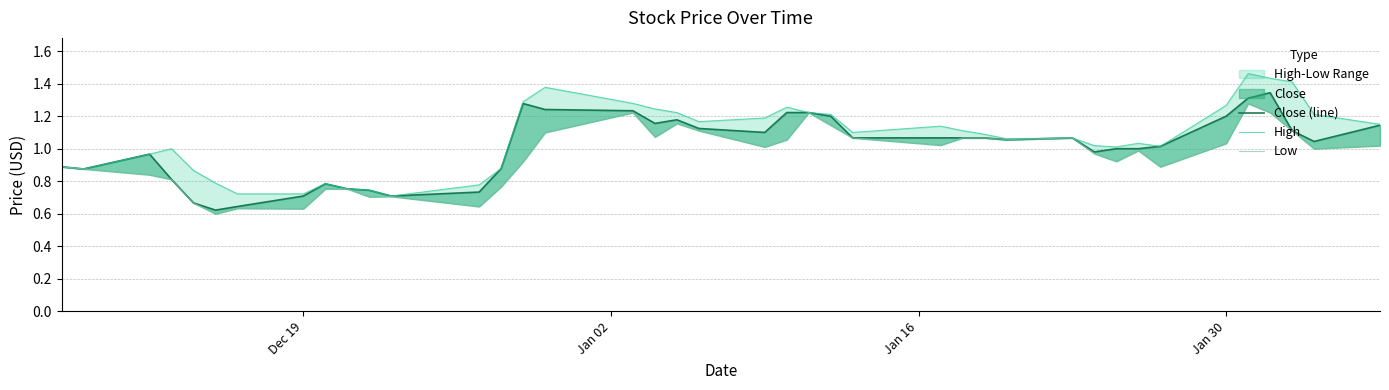

Rank the series by their average value, from highest to lowest.

High, Close (line), Low